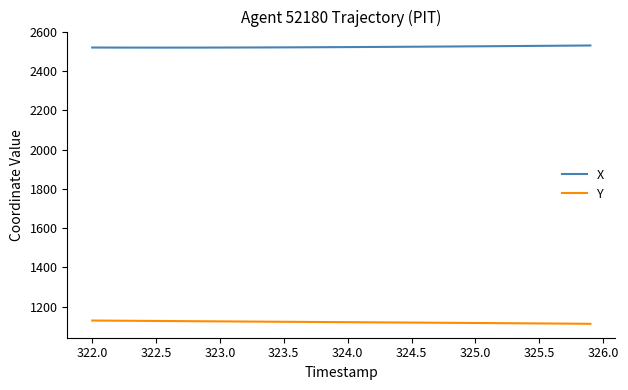

True or false: Y and X intersect in this chart.

False